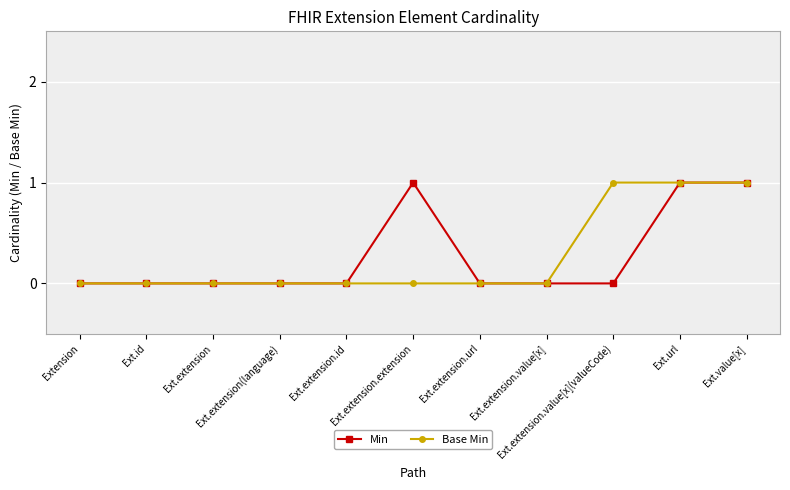

How many series are shown in this chart?

2